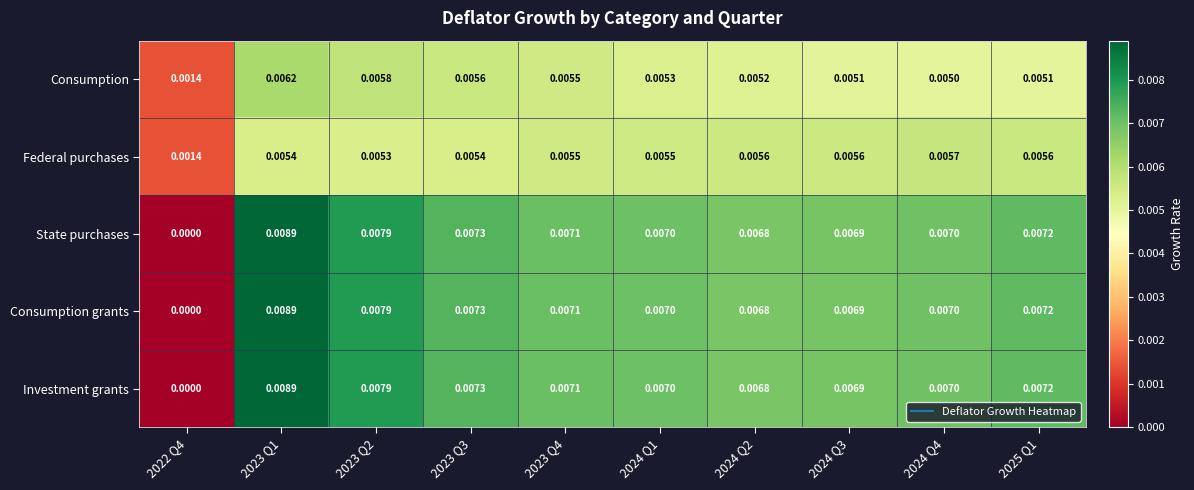

How many data points does each series have?

10